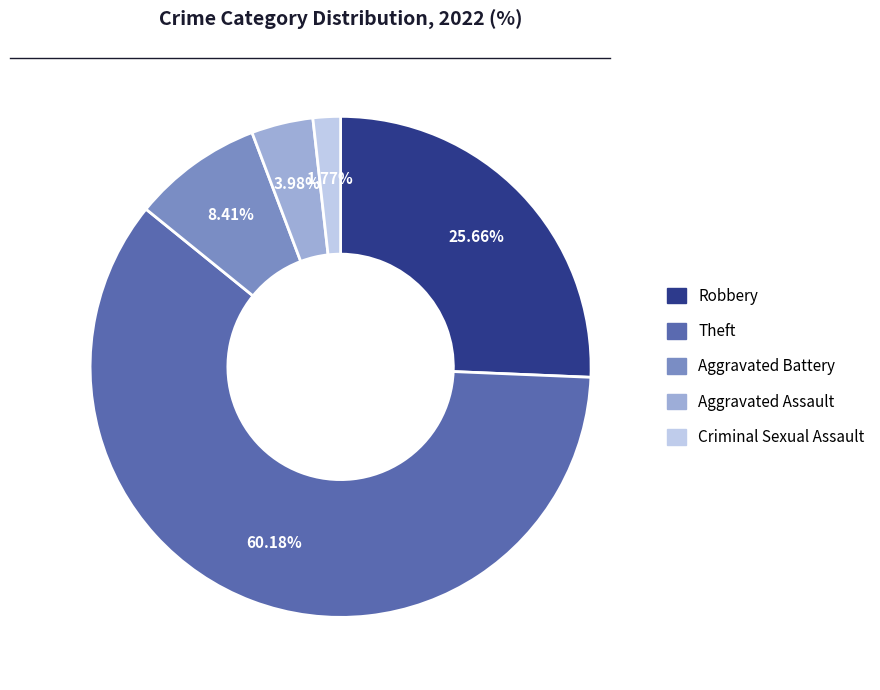

How many slices are in this pie chart?

5